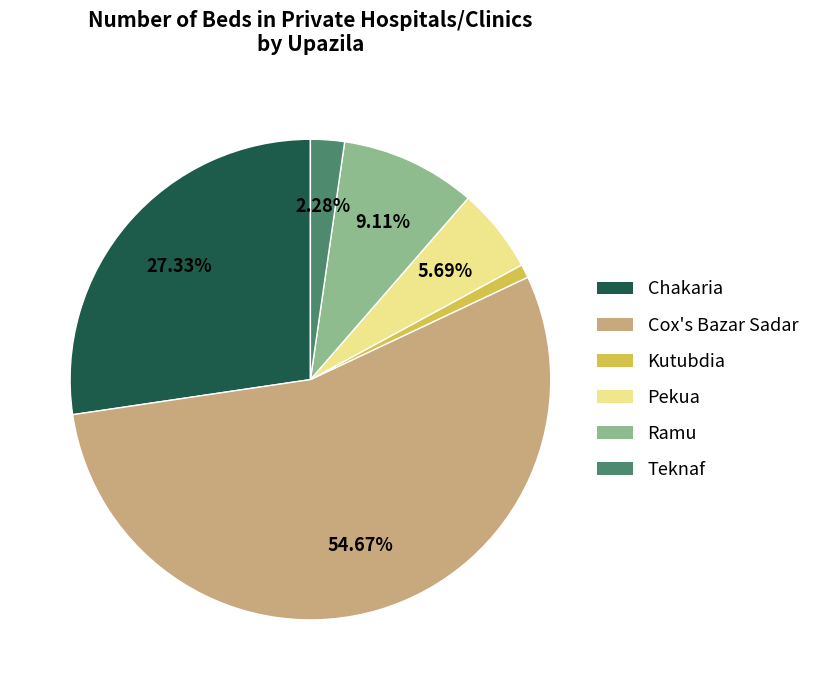

What is the smallest slice in the pie chart?

Kutubdia